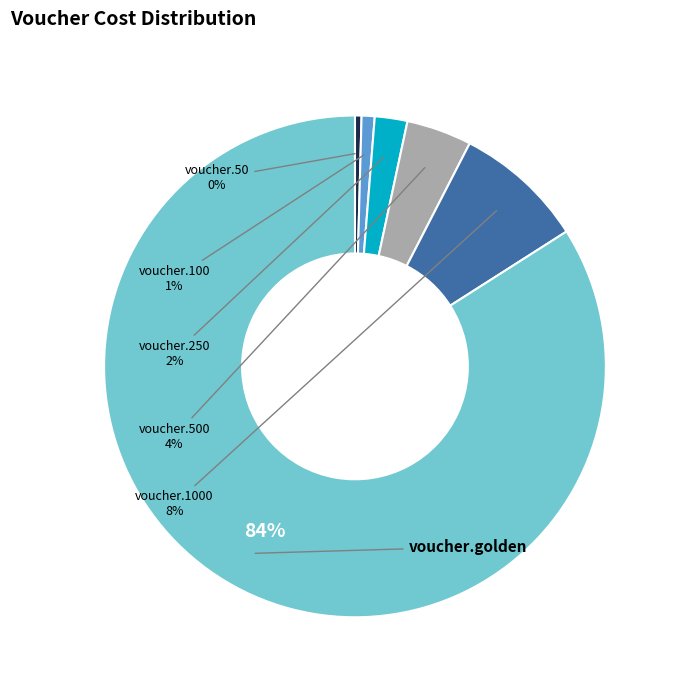

How many segments does this pie chart have?

6